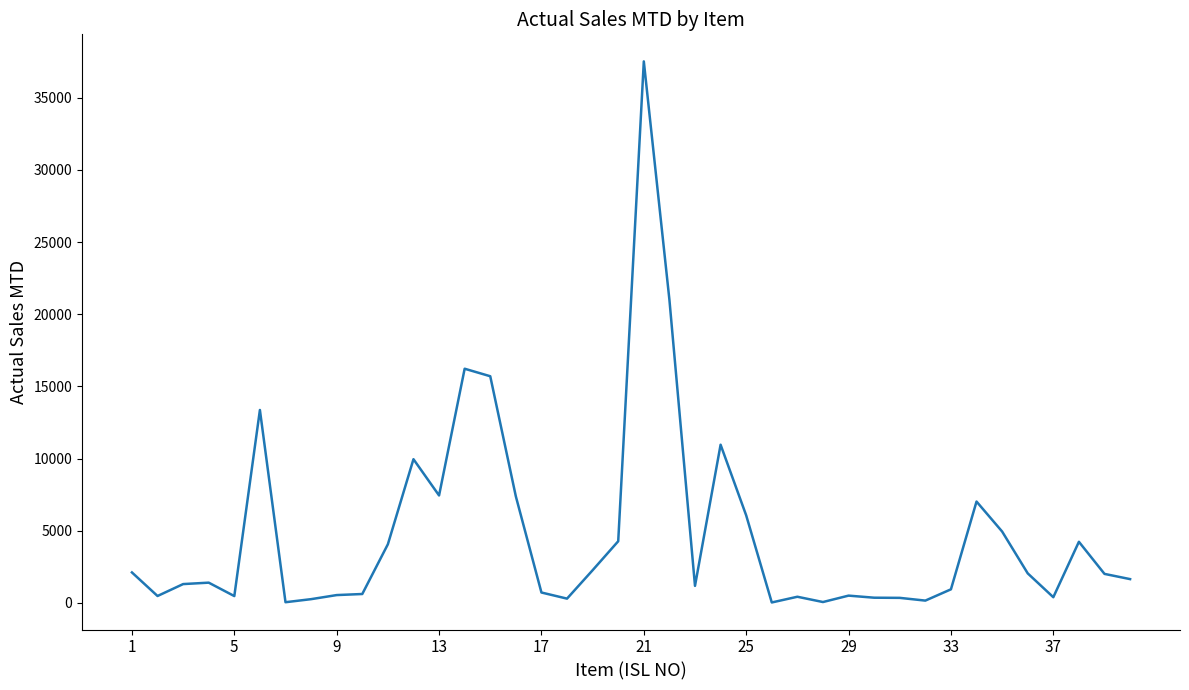

What is the sum of all values?

190819